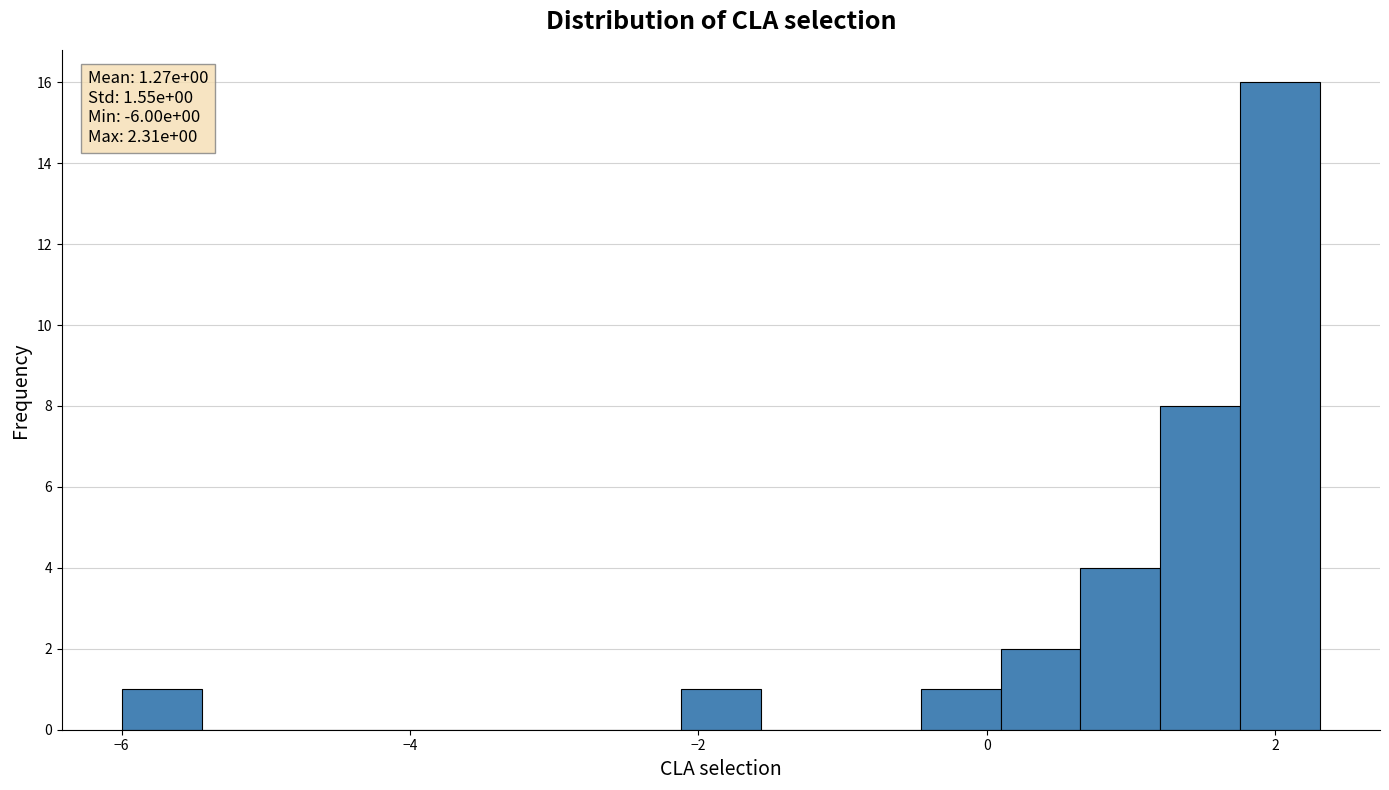

Read against the x-axis, roughly where is the centre of the tallest bar?

2.0